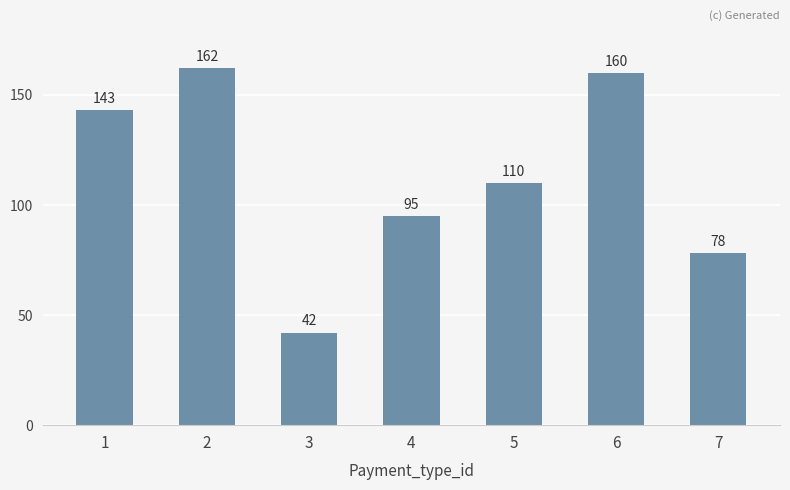

What is the sum of all values?

790